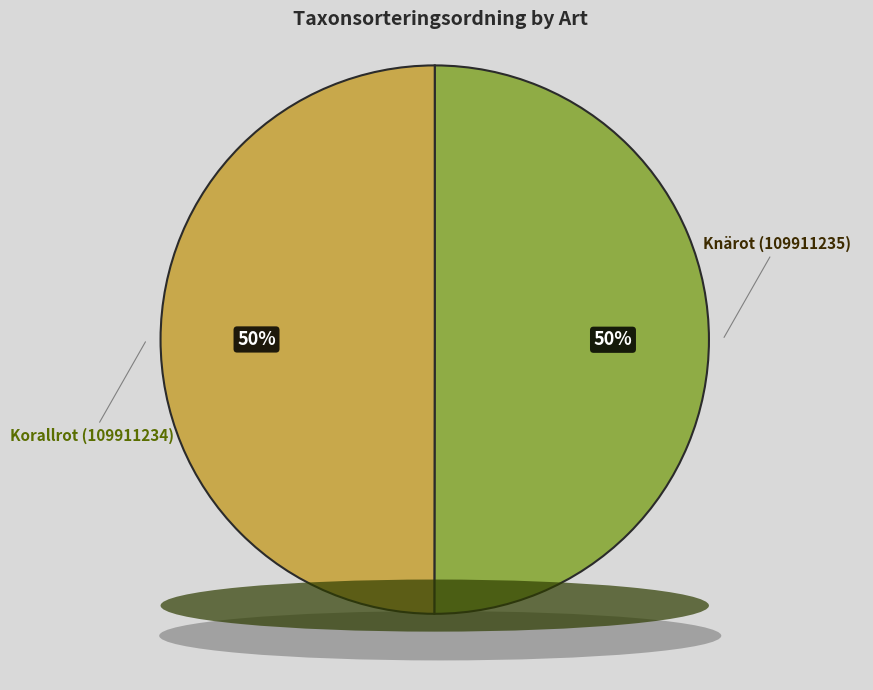

To the nearest percent, what percentage of the pie is Korallrot (109911234)?

50%